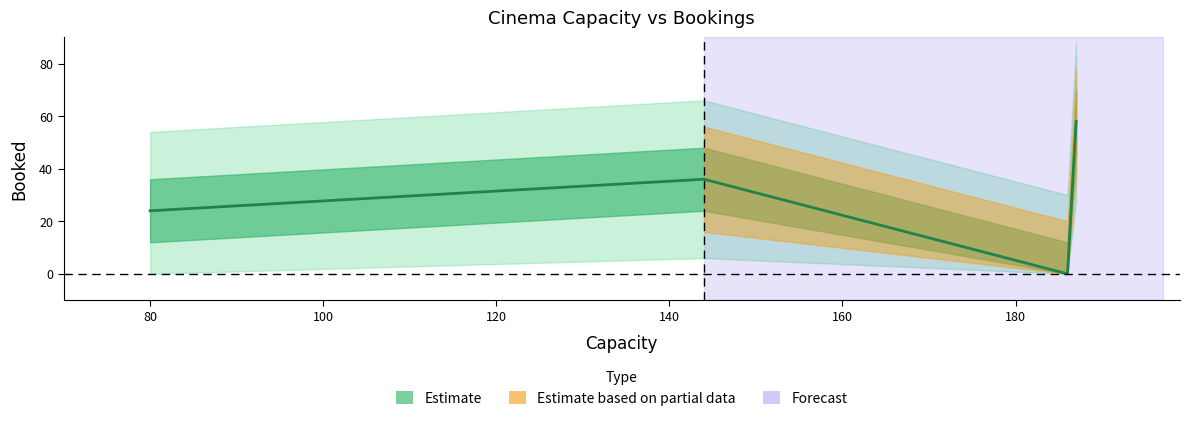

Which category has the lowest value across all series?

186